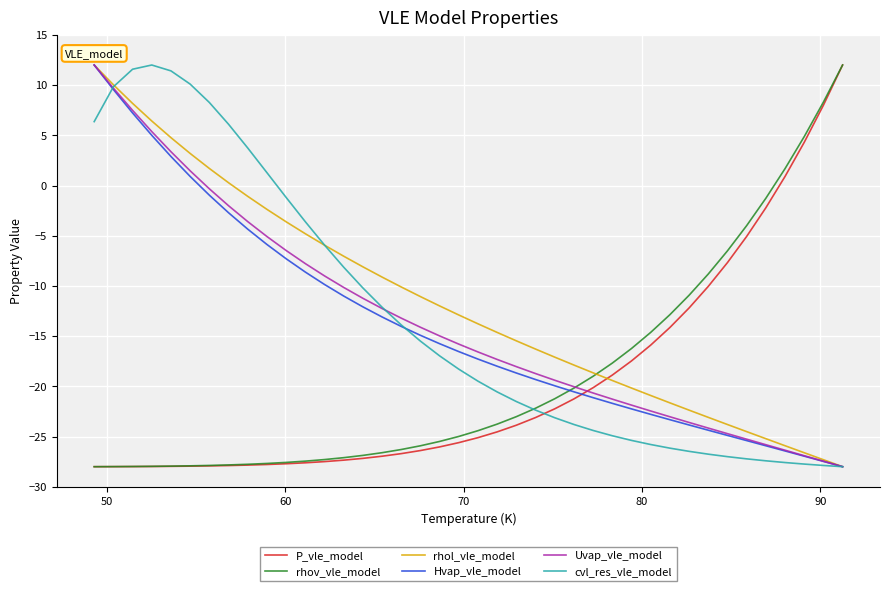

What is the lowest value of the cvl_res_vle_model series?

-28.0